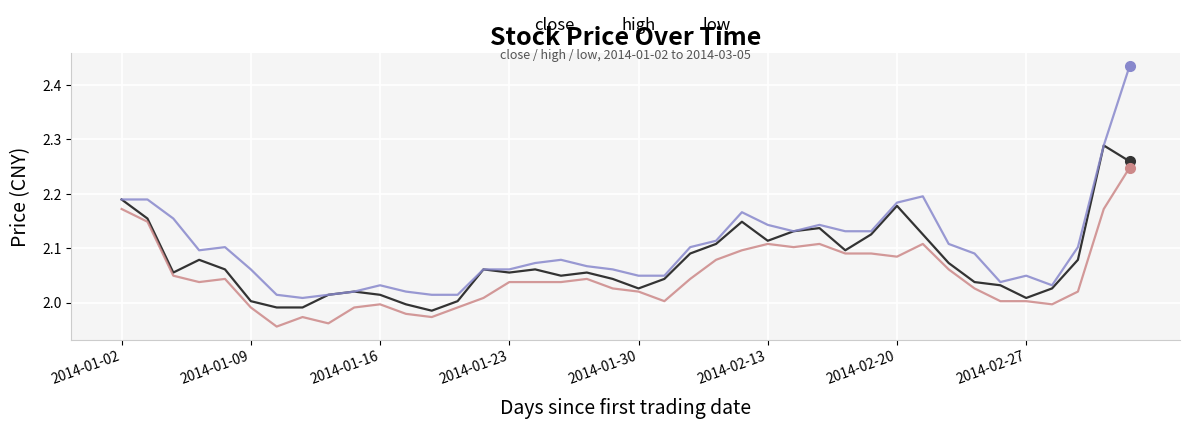

True or false: low and high cross at least once.

False